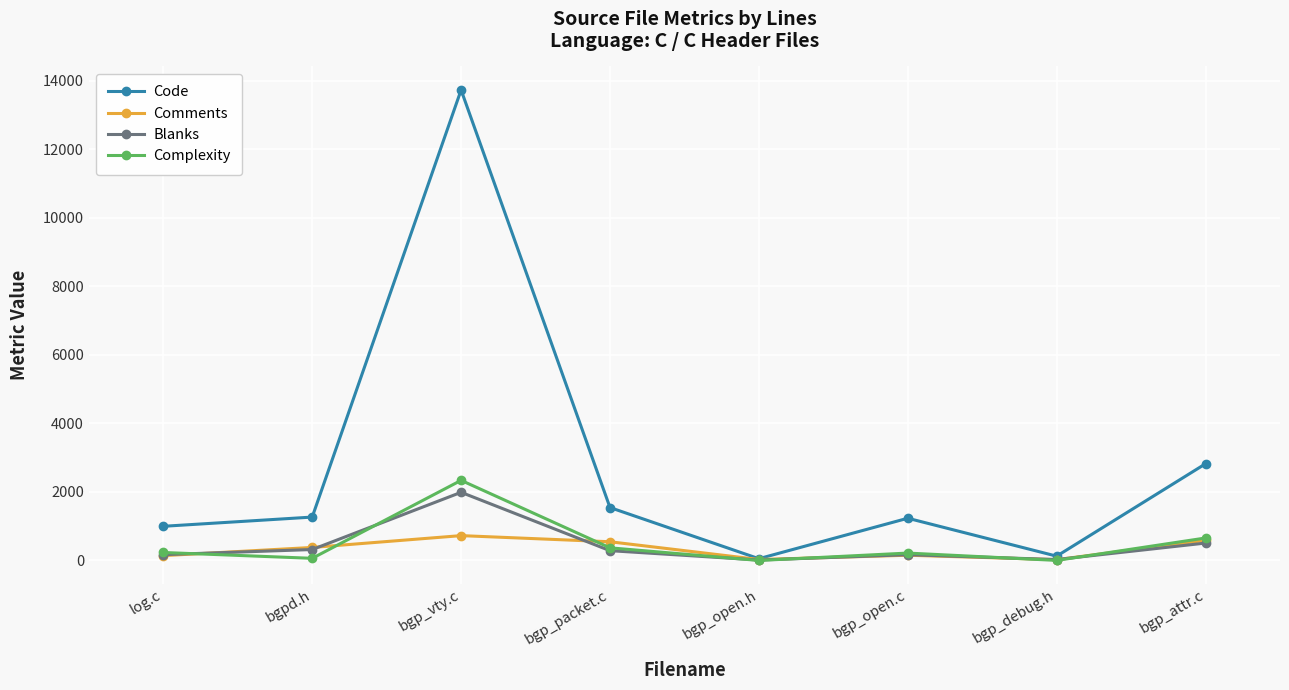

Which series has the largest range (max minus min)?

Code